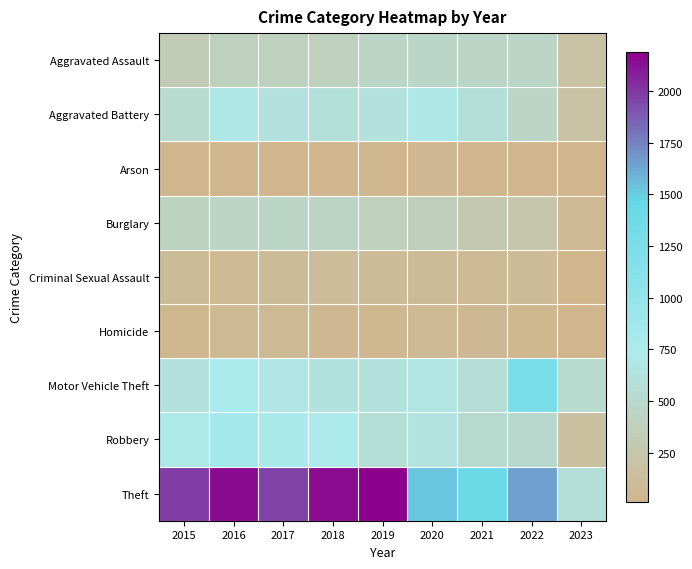

Rank the series by their maximum value, from highest to lowest.

Theft, Motor Vehicle Theft, Robbery, Aggravated Battery, Aggravated Assault, Burglary, Criminal Sexual Assault, Homicide, Arson